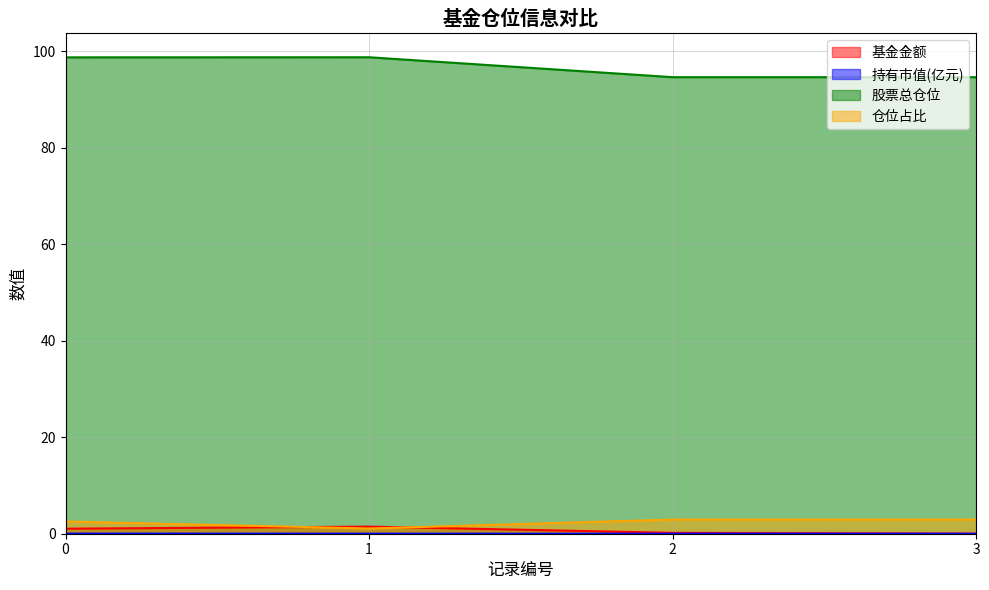

What is the difference between the second highest and second lowest values in the 仓位占比 series?

0.4